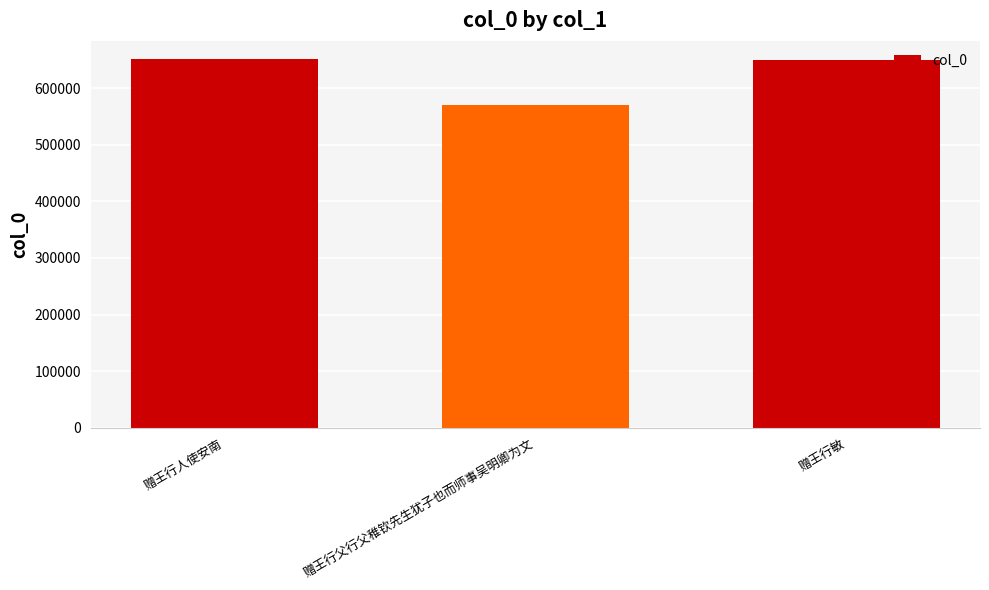

What is the difference between the maximum and minimum values?

81497